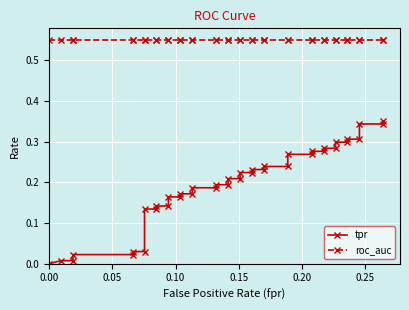

True or false: roc_auc and tpr cross at least once.

False